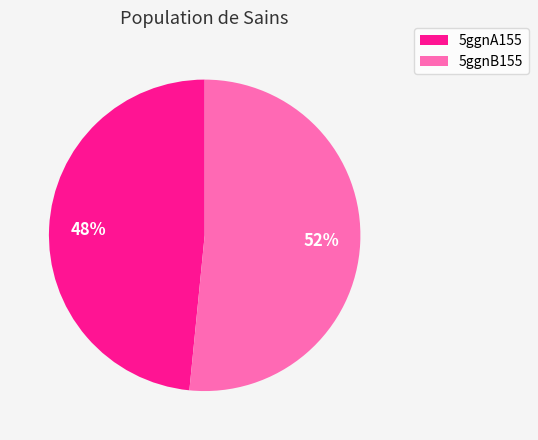

True or false: 5ggnA155 accounts for 48% of the total.

True